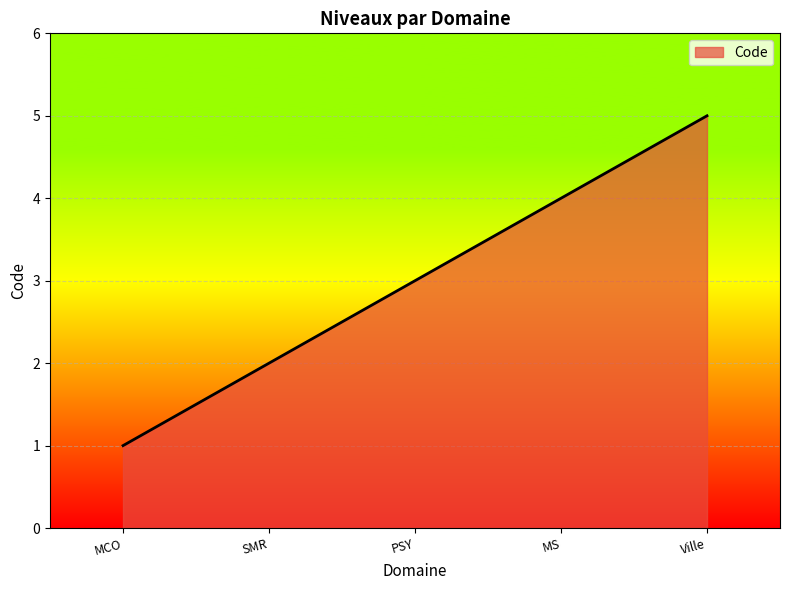

What position from the left is MS?

4